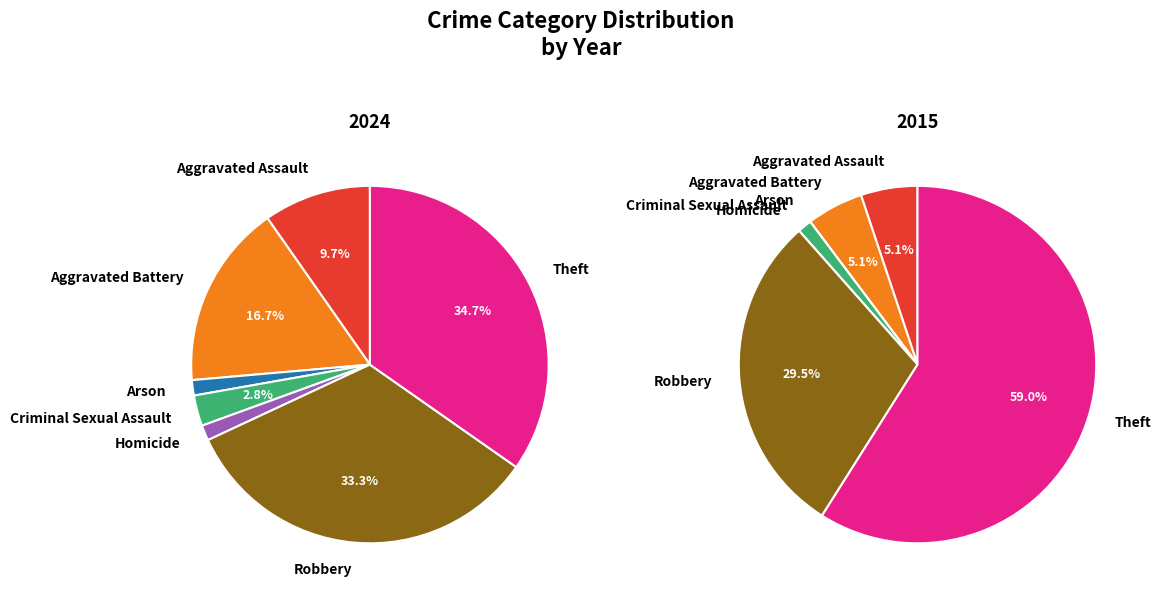

To the nearest percent, what is the difference between the Homicide and Aggravated Assault slice percentages?

8%